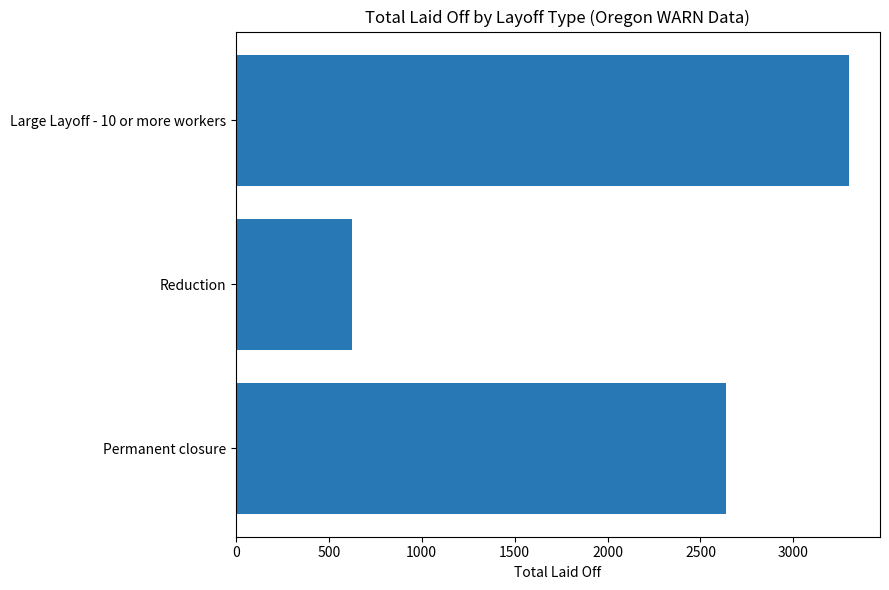

Rank the categories by value from lowest to highest.

Reduction, Permanent closure, Large Layoff - 10 or more workers